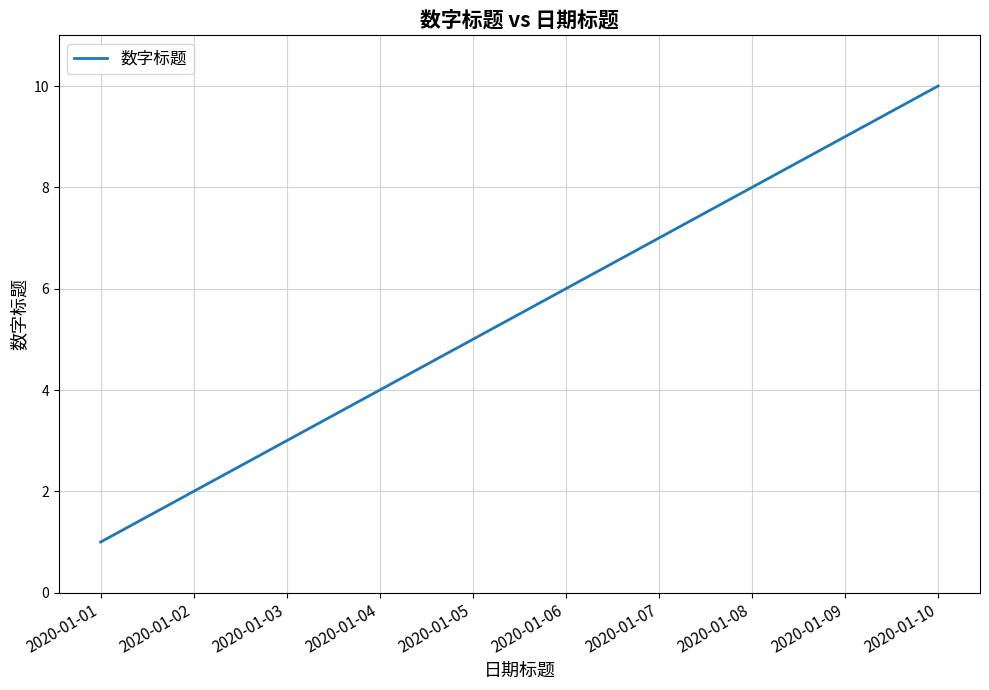

Rank the categories by value from highest to lowest.

2020-01-10, 2020-01-09, 2020-01-08, 2020-01-07, 2020-01-06, 2020-01-05, 2020-01-04, 2020-01-03, 2020-01-02, 2020-01-01